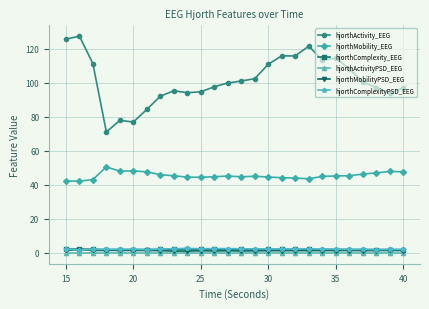

Which series has the widest spread of values?

hjorthActivity_EEG